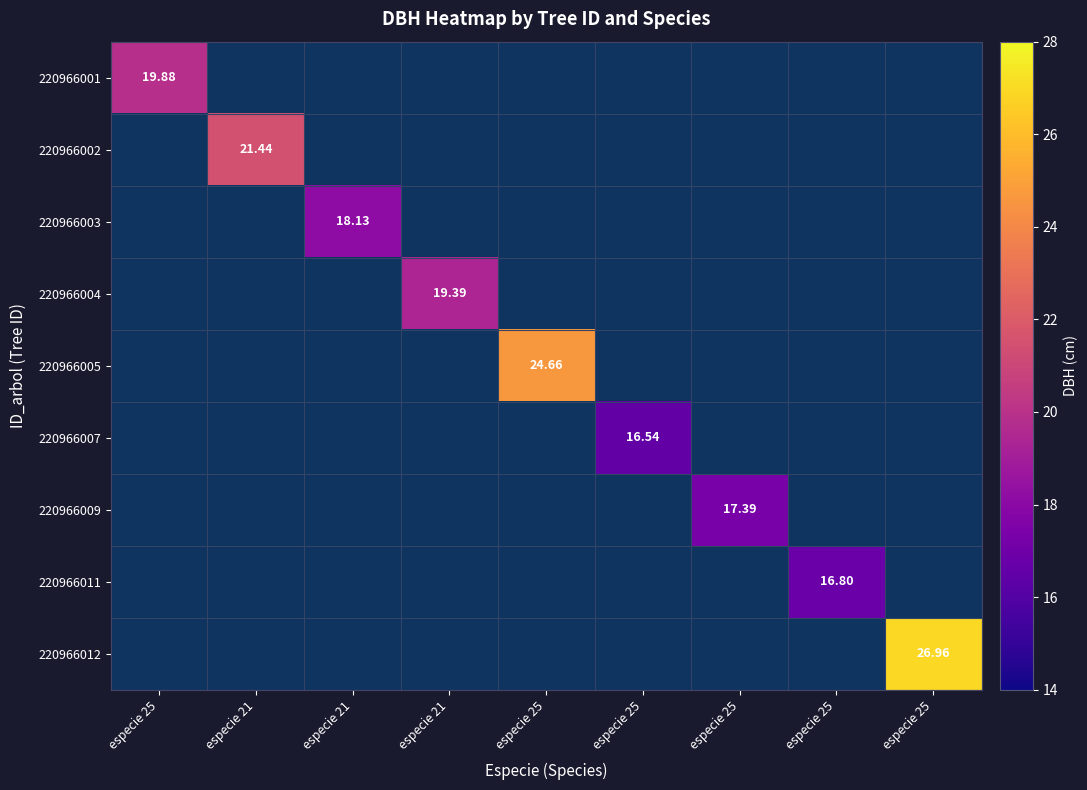

At how many categories does at least one series exceed 19?

5